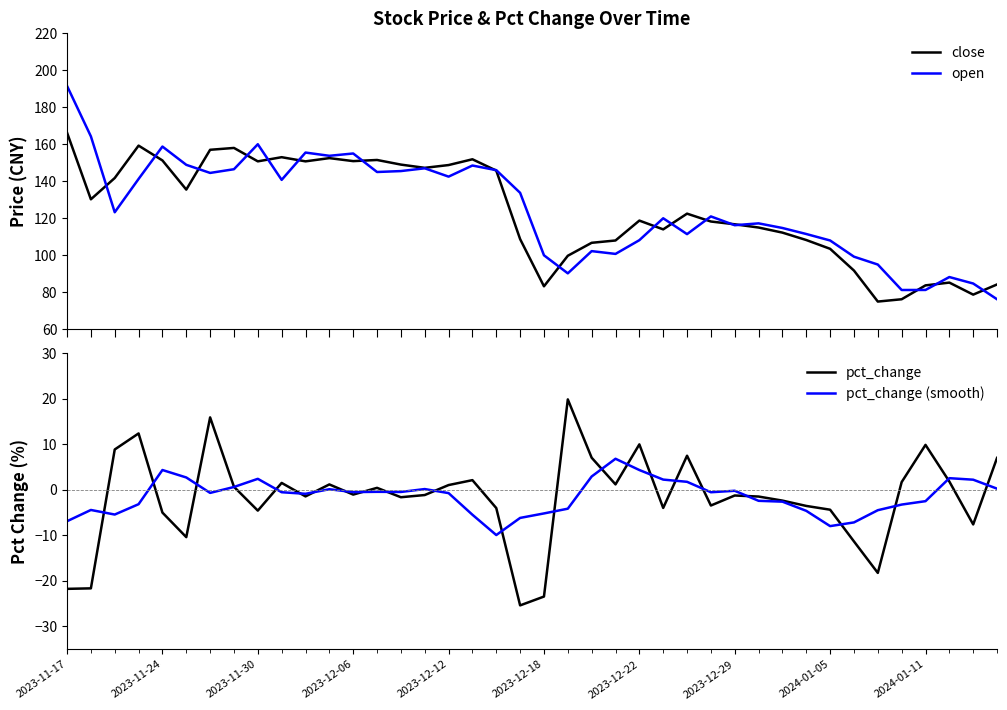

What is the maximum value for open?

191.5